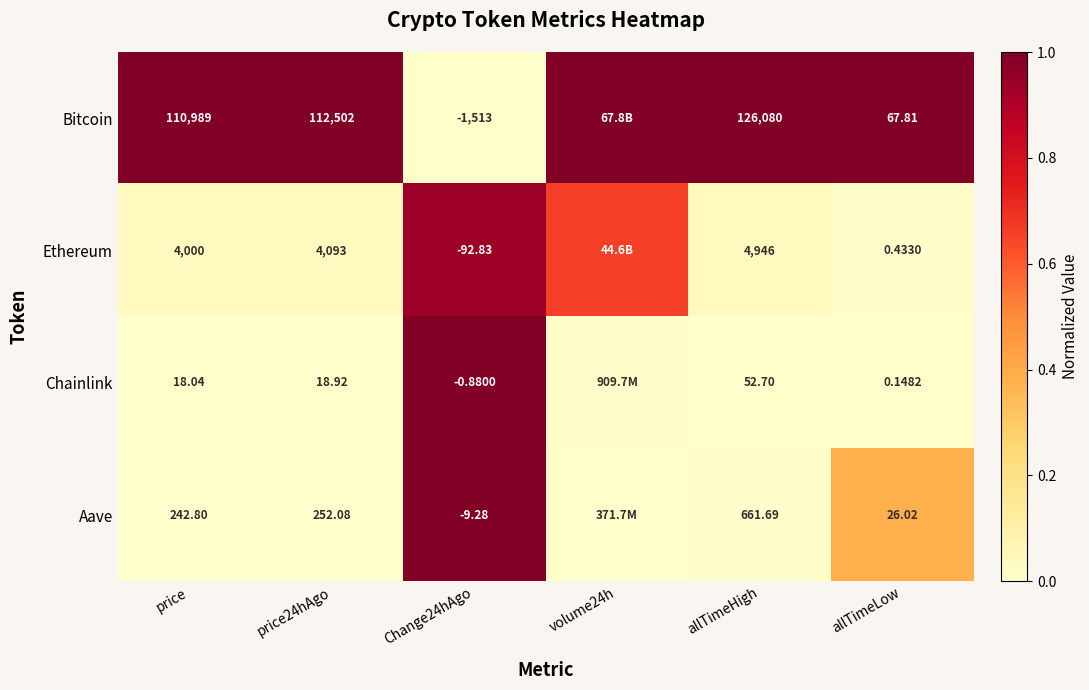

At which category is the sum across all series the highest?

Change24hAgo